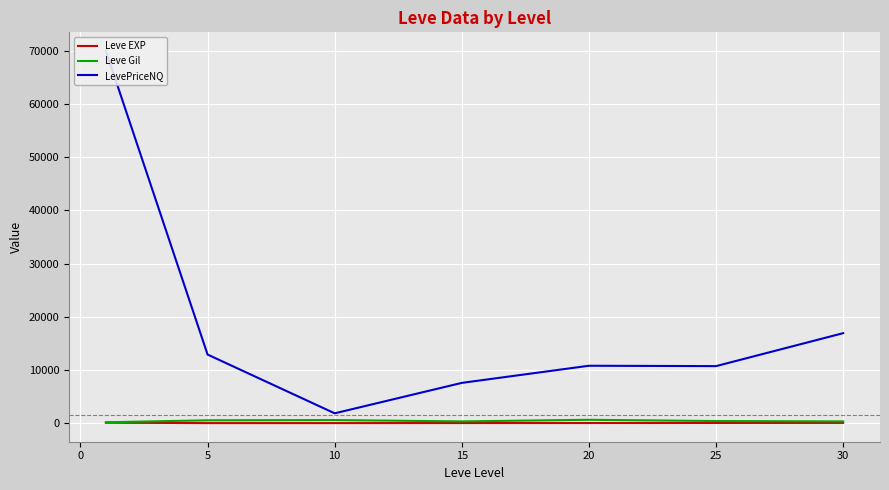

What is the difference between the second highest and minimum values in the Leve Gil series?

413.2